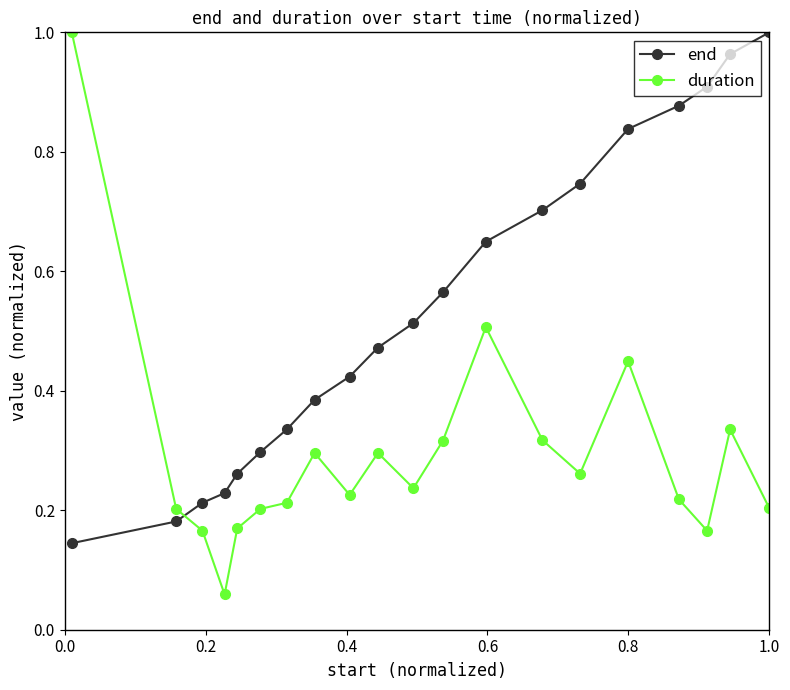

Rank the series by their average value, from lowest to highest.

duration, end